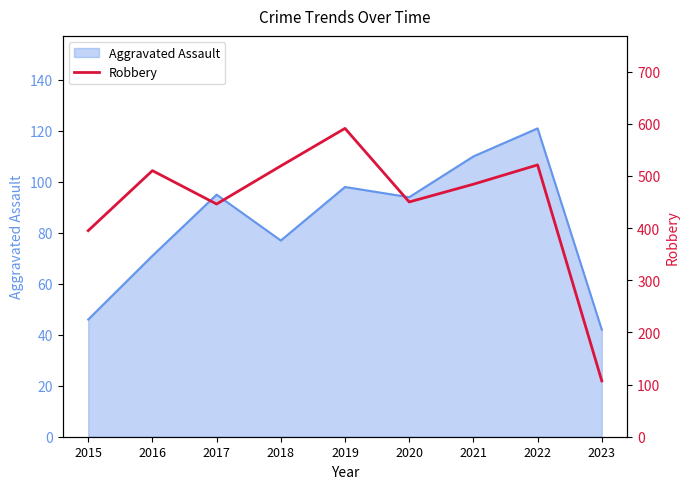

How many points are higher than both their immediate neighbors (excluding endpoints)?

3